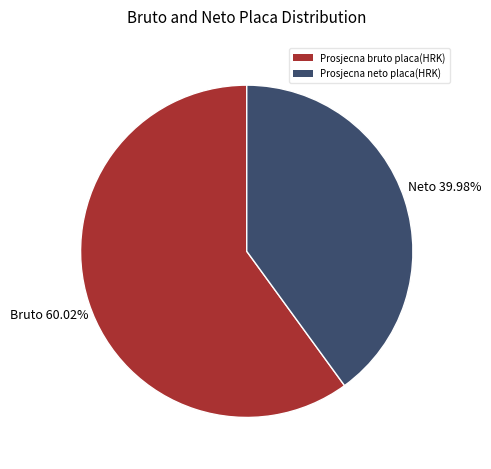

Is Prosjecna bruto placa(HRK) the majority of the pie?

Yes